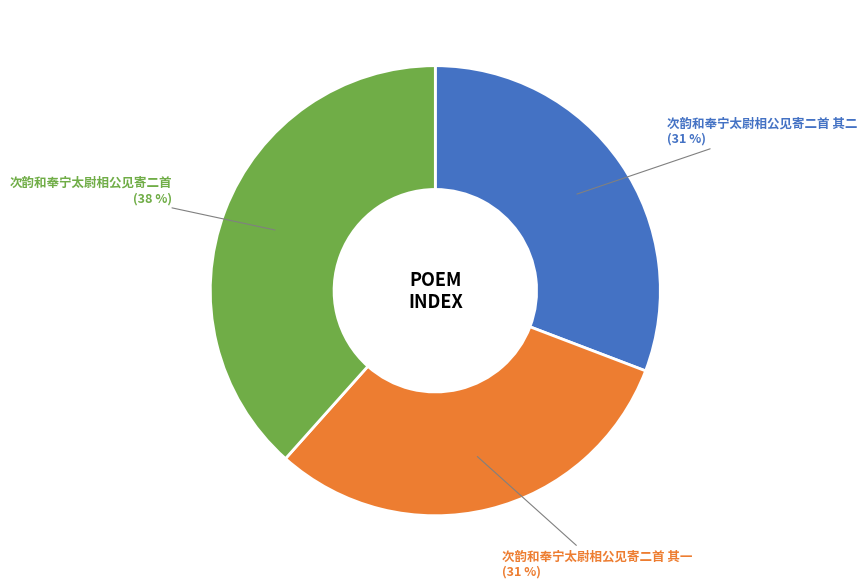

Count the number of slices in the pie.

3